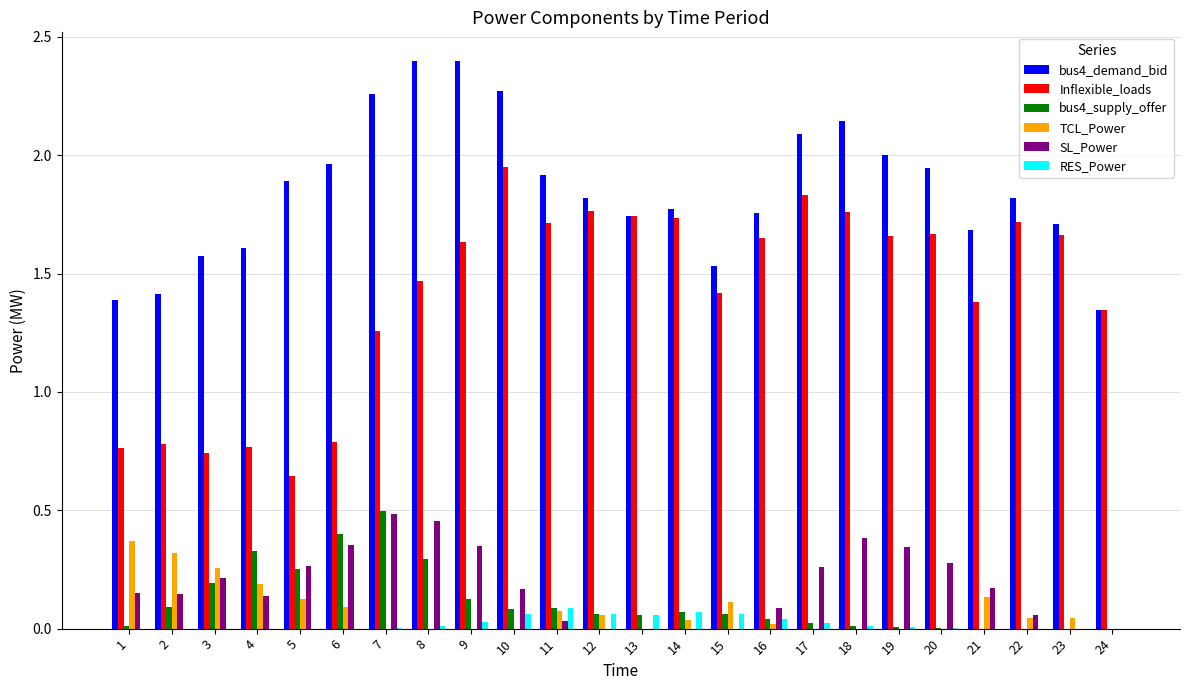

What is the total value across all series at 24?

2.7